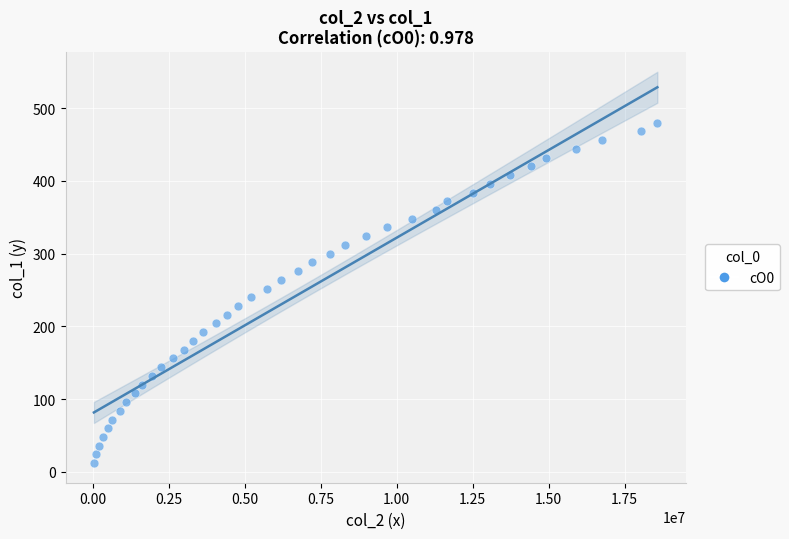

What is the range of Y values (max minus min)?

468